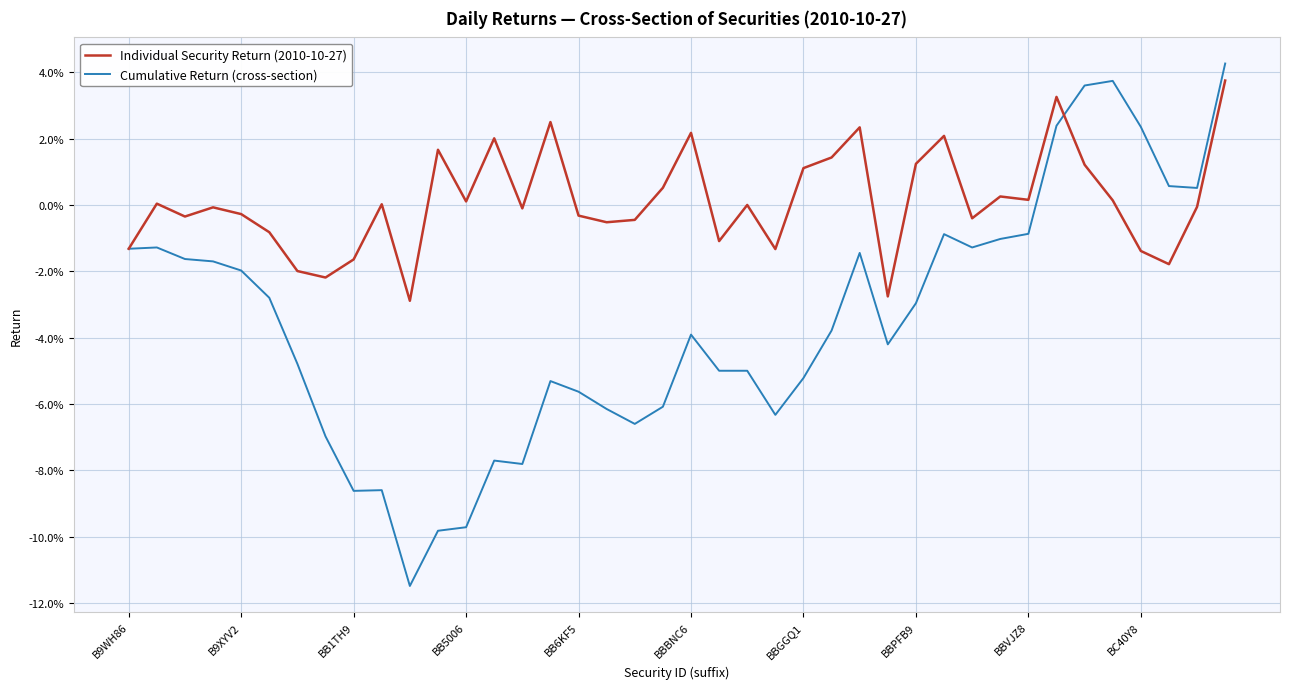

Reading left to right, what are all the values shown in this chart?

Individual Security Return (2010-10-27): -0.0	0.0	-0.0	-0.0	-0.0	-0.0	-0.0	-0.0	-0.0	0.0	-0.0	0.0	0.0	0.0	-0.0	0.0	-0.0	-0.0	-0.0	0.0	0.0	-0.0	0.0	-0.0	0.0	0.0	0.0	-0.0	0.0	0.0	-0.0	0.0	0.0	0.0	0.0	0.0	-0.0	-0.0	-0.0	0.0
Cumulative Return (cross-section): -0.0	-0.0	-0.0	-0.0	-0.0	-0.0	-0.0	-0.1	-0.1	-0.1	-0.1	-0.1	-0.1	-0.1	-0.1	-0.1	-0.1	-0.1	-0.1	-0.1	-0.0	-0.0	-0.0	-0.1	-0.1	-0.0	-0.0	-0.0	-0.0	-0.0	-0.0	-0.0	-0.0	0.0	0.0	0.0	0.0	0.0	0.0	0.0